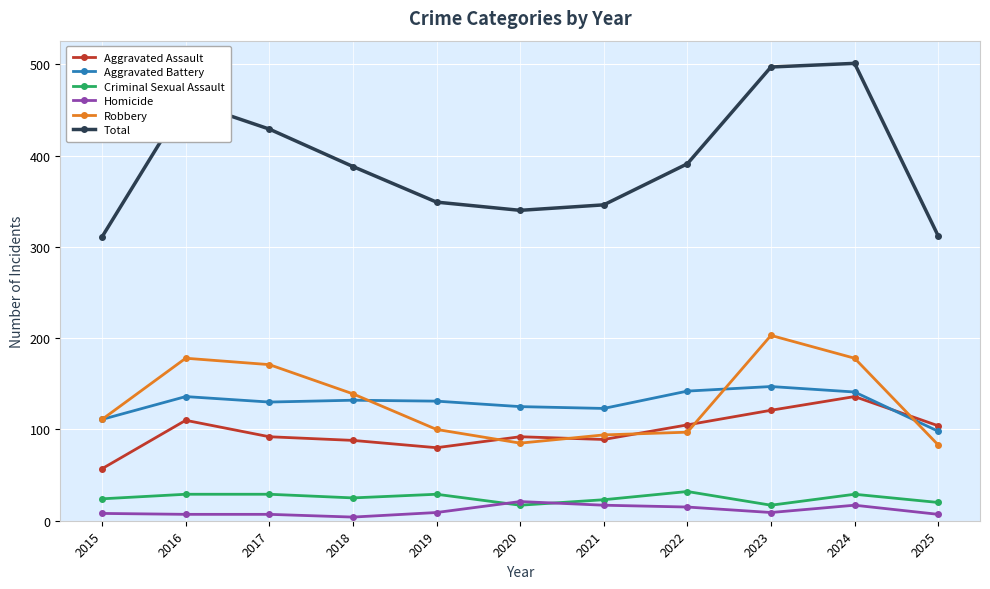

What is the total value across all series at 2017?

858